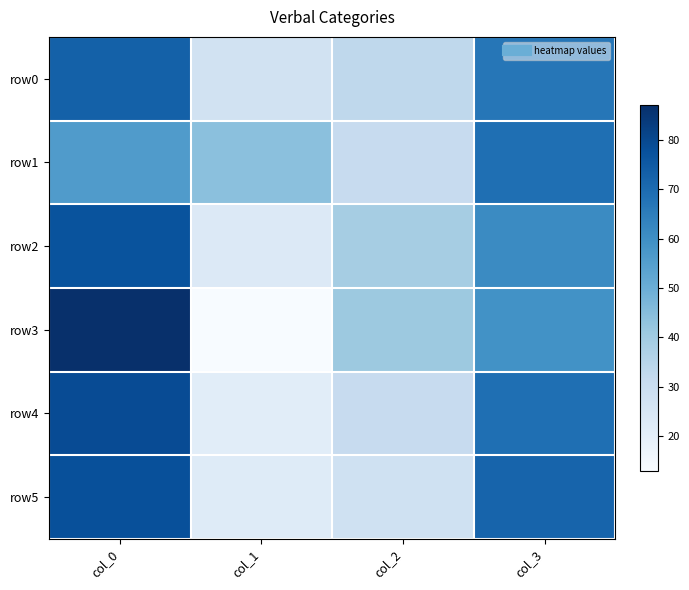

Reading left to right, extract all data points from this chart.

row0: col_0=73	col_1=27	col_2=33	col_3=67
row1: col_0=56	col_1=44	col_2=31	col_3=69
row2: col_0=77	col_1=23	col_2=39	col_3=61
row3: col_0=87	col_1=13	col_2=41	col_3=59
row4: col_0=79	col_1=21	col_2=31	col_3=69
row5: col_0=78	col_1=22	col_2=28	col_3=72